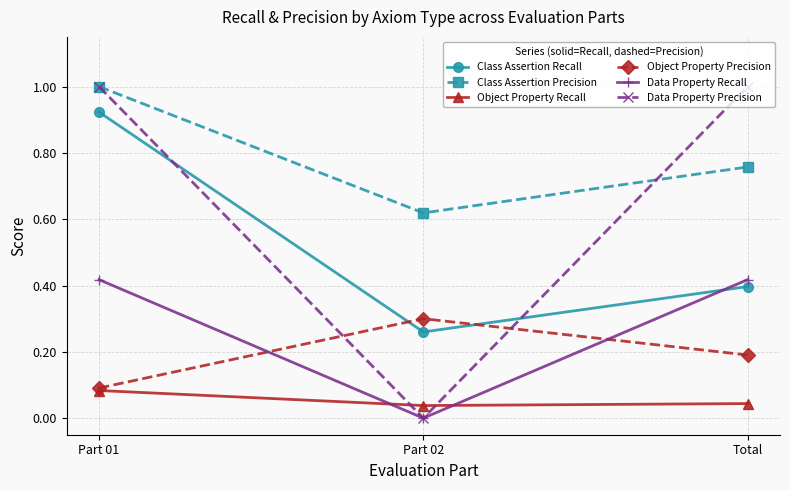

What is the difference between the highest and lowest values at Total?

1.0